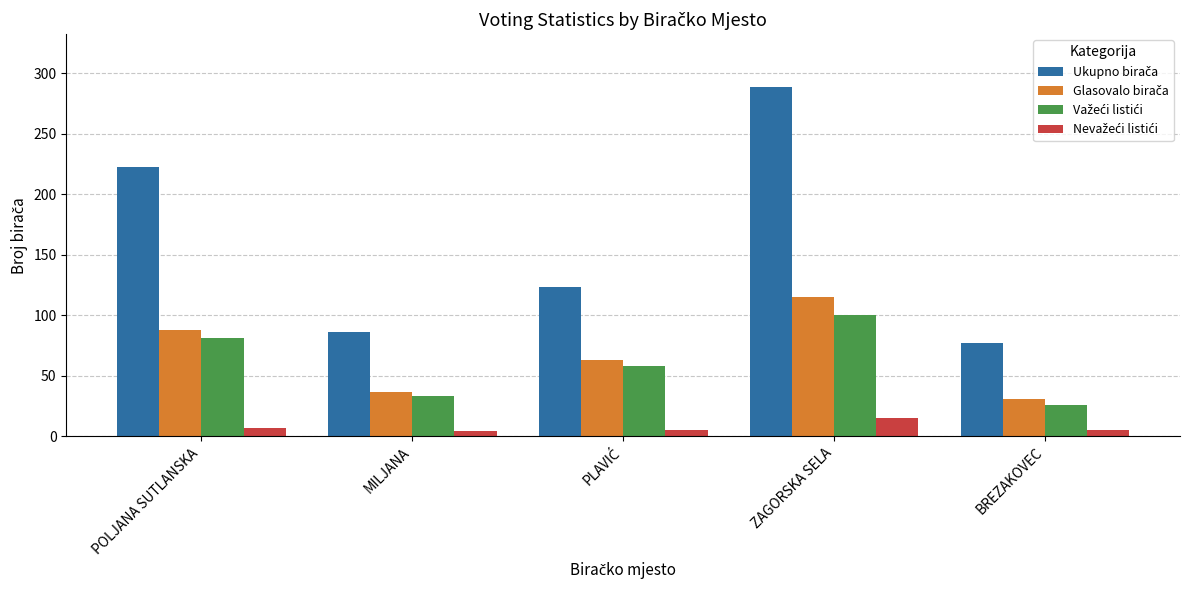

At which category is the sum across all series the highest?

ZAGORSKA SELA